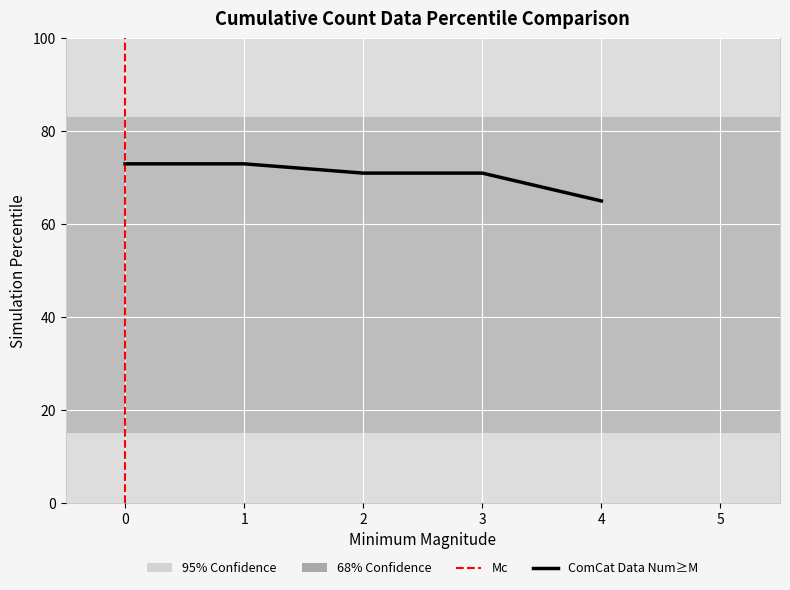

Count the number of categories in the chart.

5